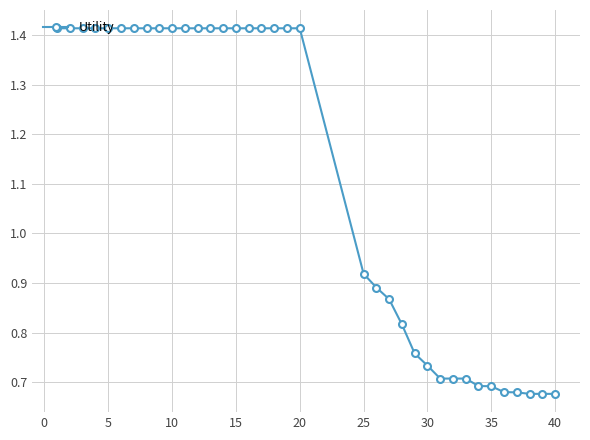

Count the values in the range 0 to 1.

16